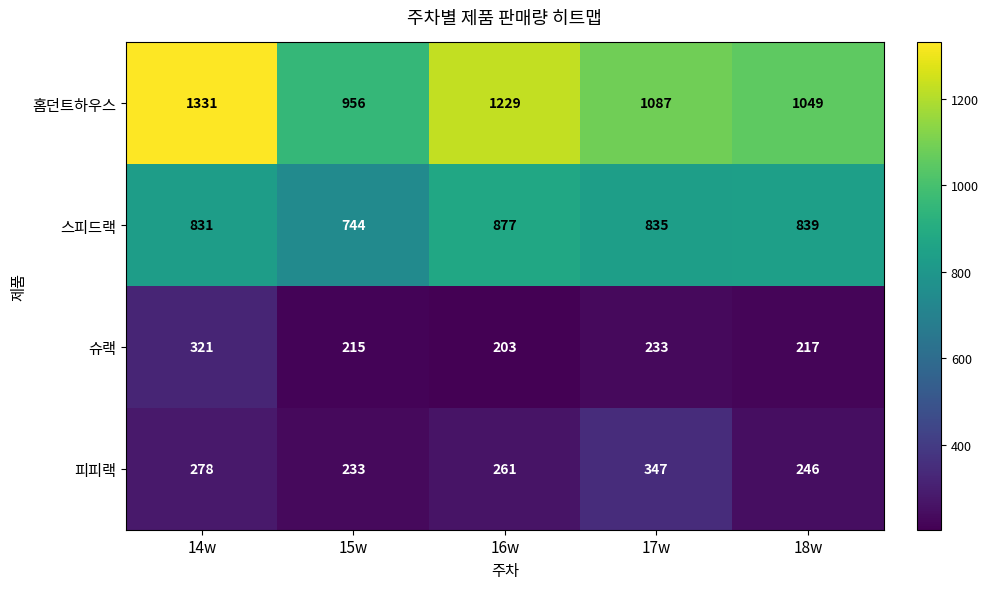

What value does the 스피드랙 series have at 15w, to the nearest 5?

745